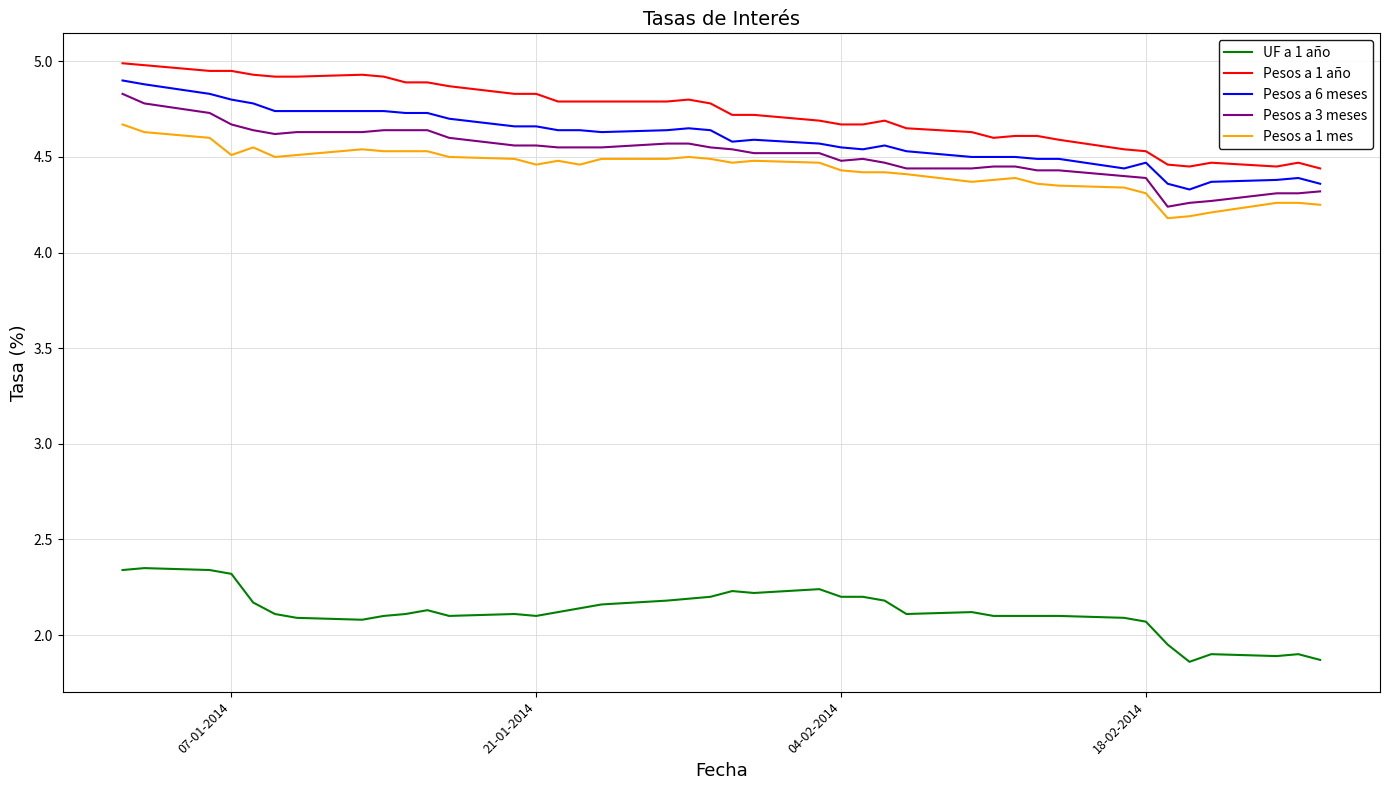

Which series has the largest total across all categories?

Pesos a 1 año